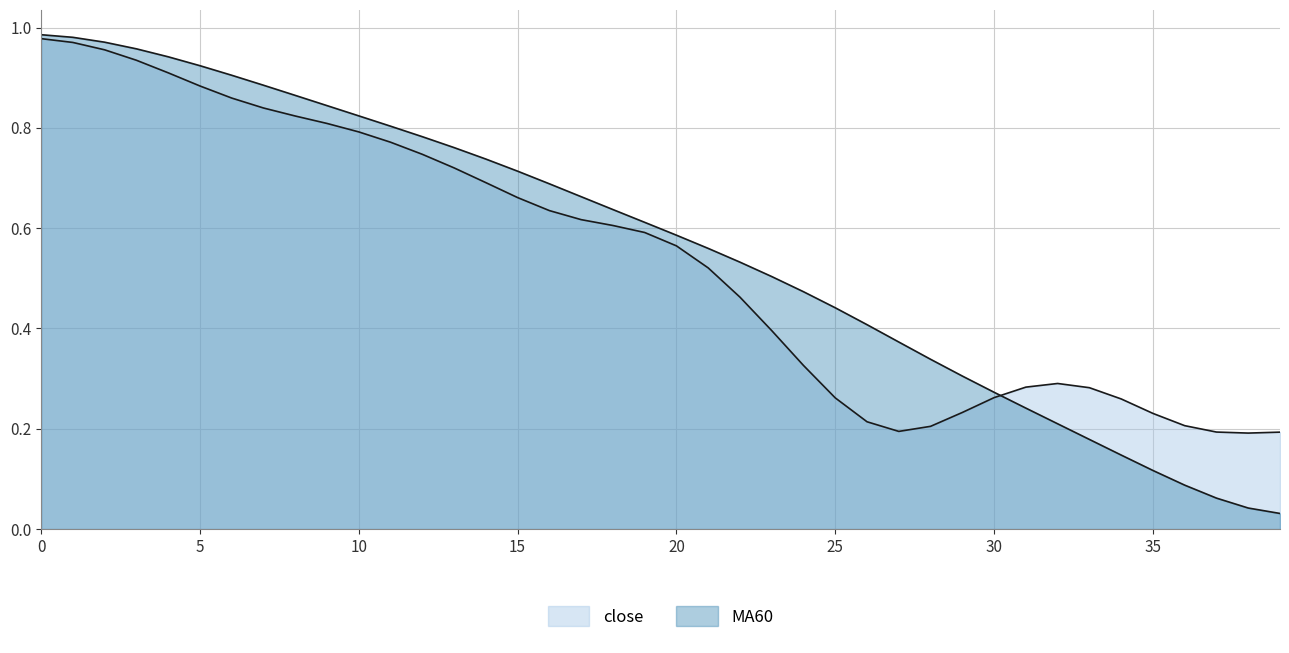

What is the maximum value for close?

1.0